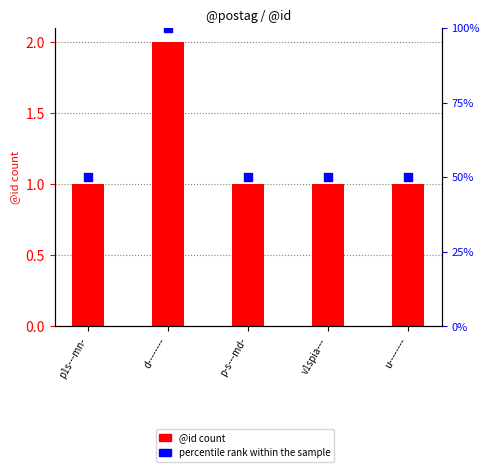

Which series has the largest total across all categories?

percentile rank within the sample